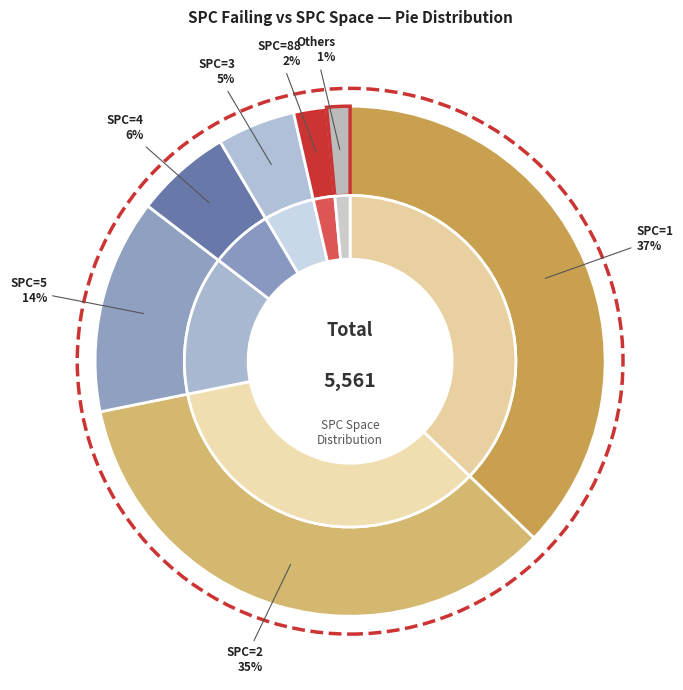

True or false: 1 accounts for 1% of the total.

False